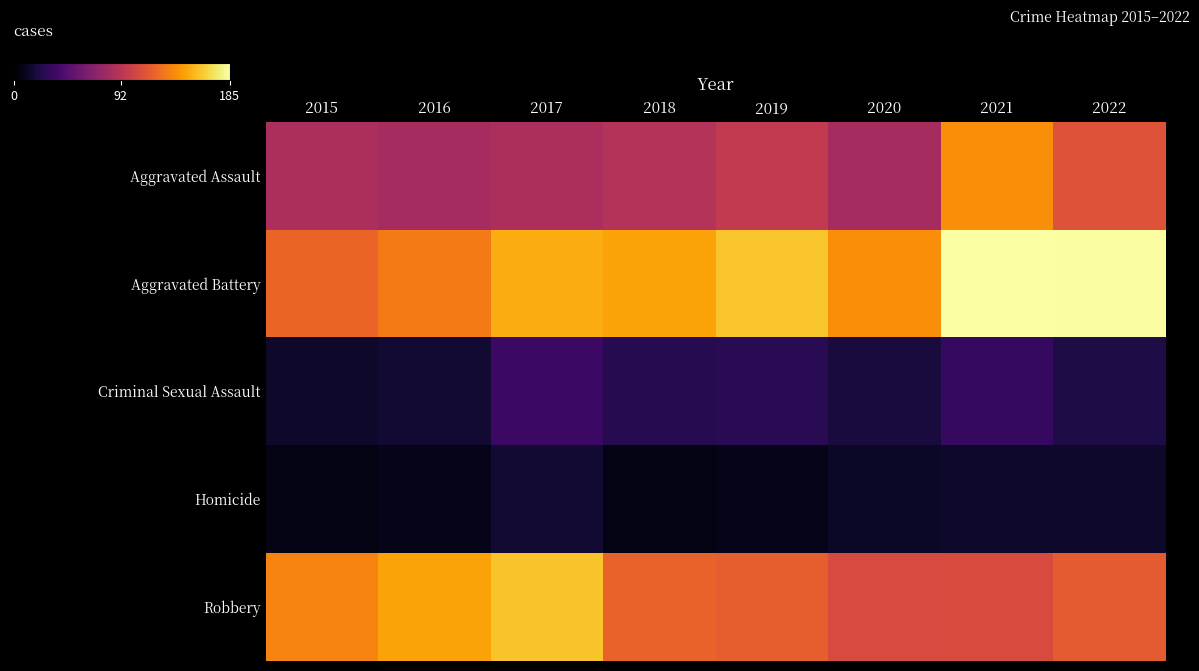

At how many categories does at least one series exceed 102?

8